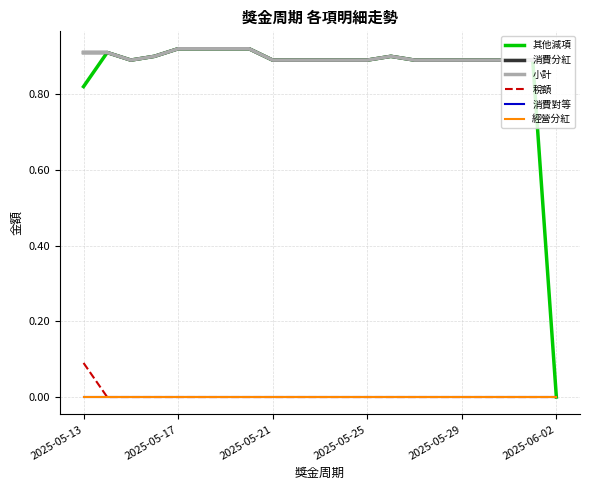

True or false: 稅額 and 消費對等 cross at least once.

False